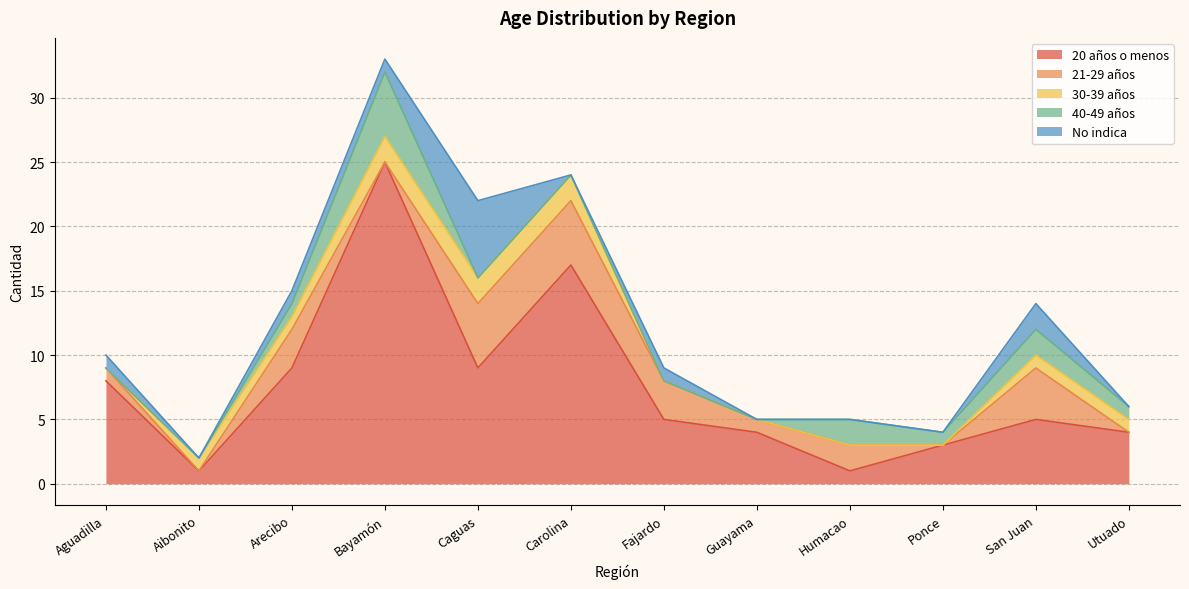

Is it true that 20 años o menos equals 3 at San Juan?

False